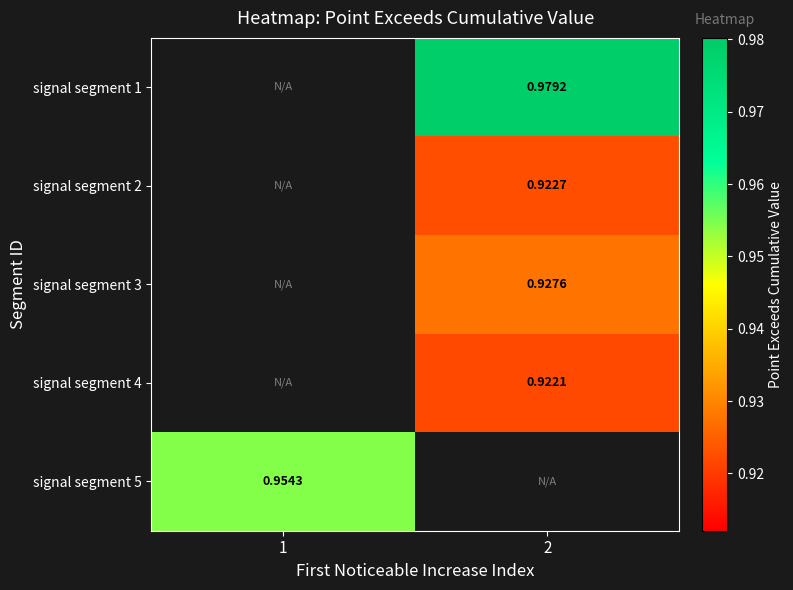

True or false: signal segment 3 has a value of 0.9 at 2.

True